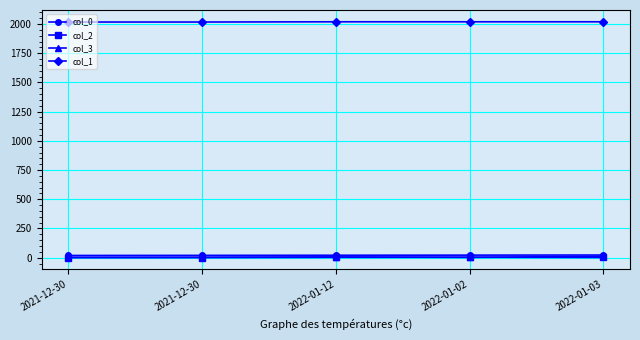

At which category does the chart reach its peak across all series?

2022-01-12